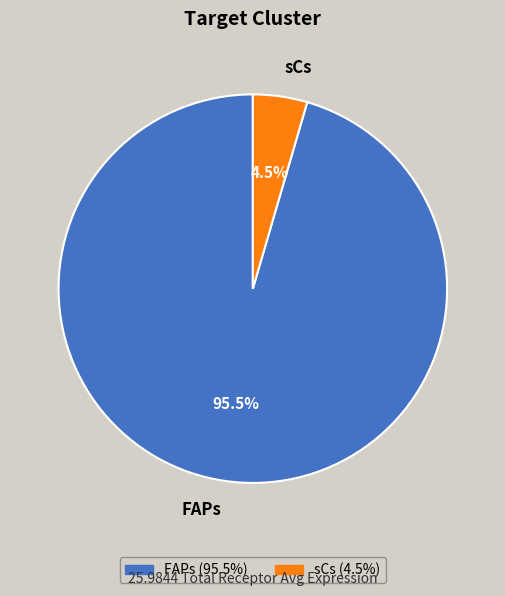

Which category has the smallest portion of the pie?

sCs